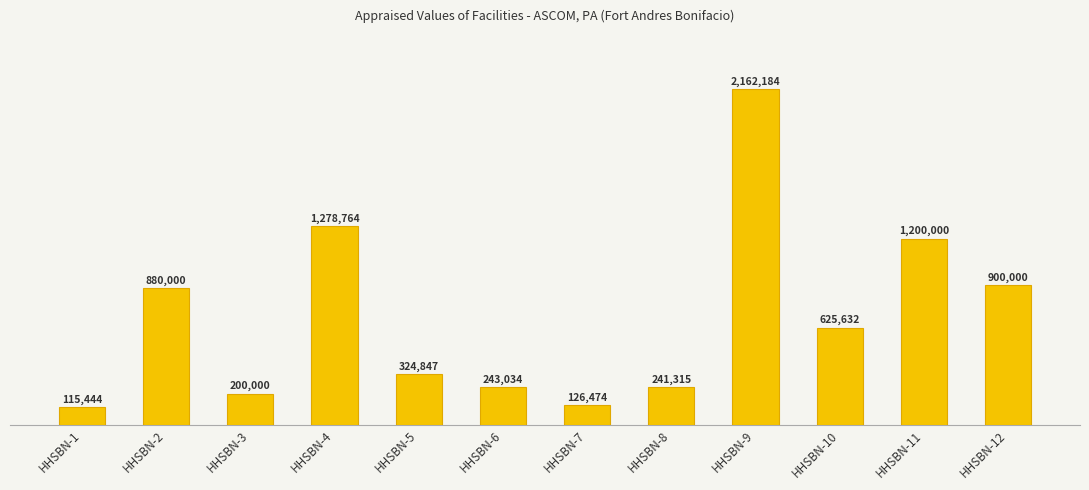

Between HHSBN-12 and HHSBN-2, which is larger?

HHSBN-12